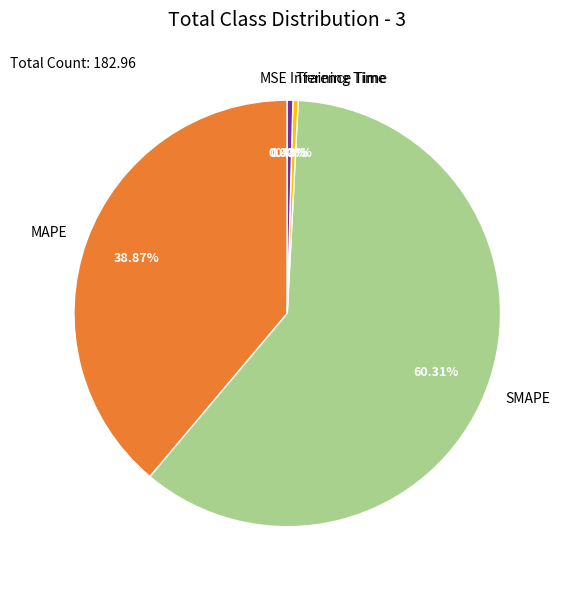

Which slice is the largest?

SMAPE